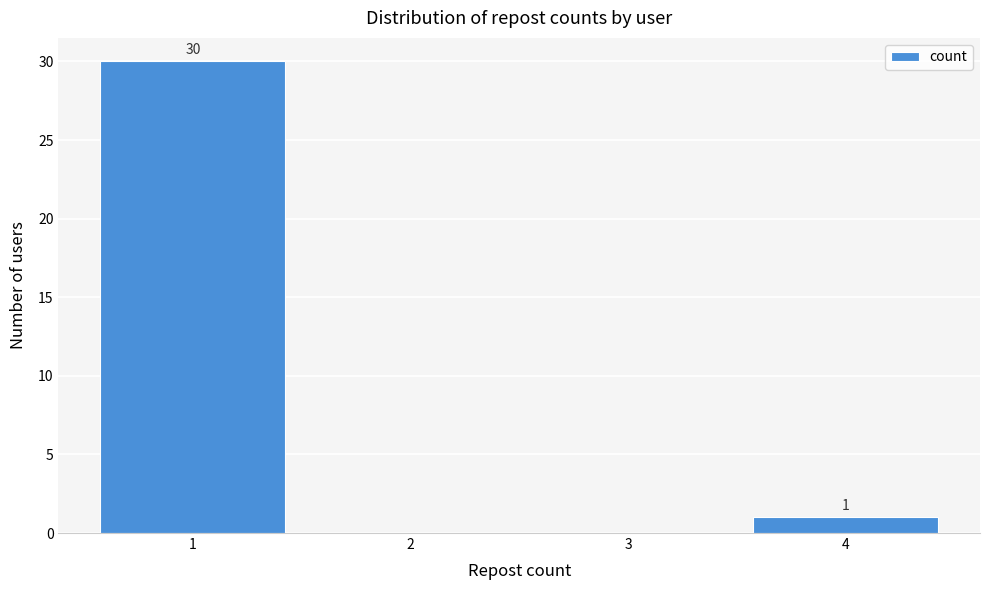

Reading left to right, transcribe all the data shown in this chart.

1=30	2=0	3=0	4=1